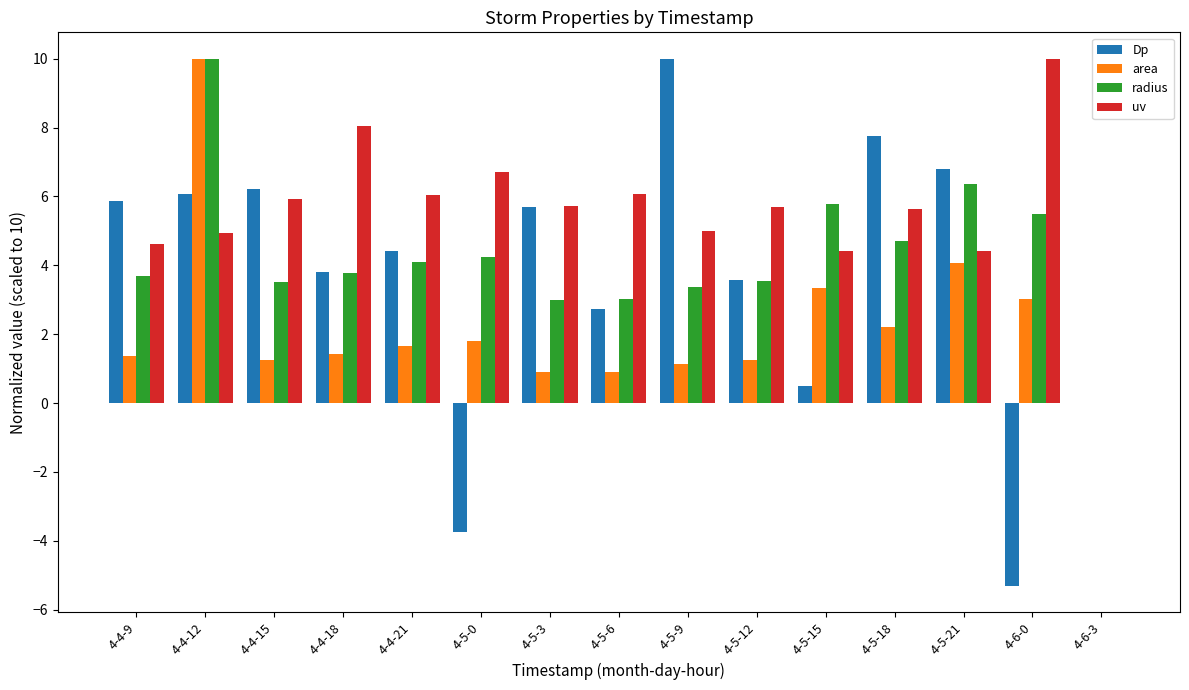

At which label does area first exceed 1?

4-4-9